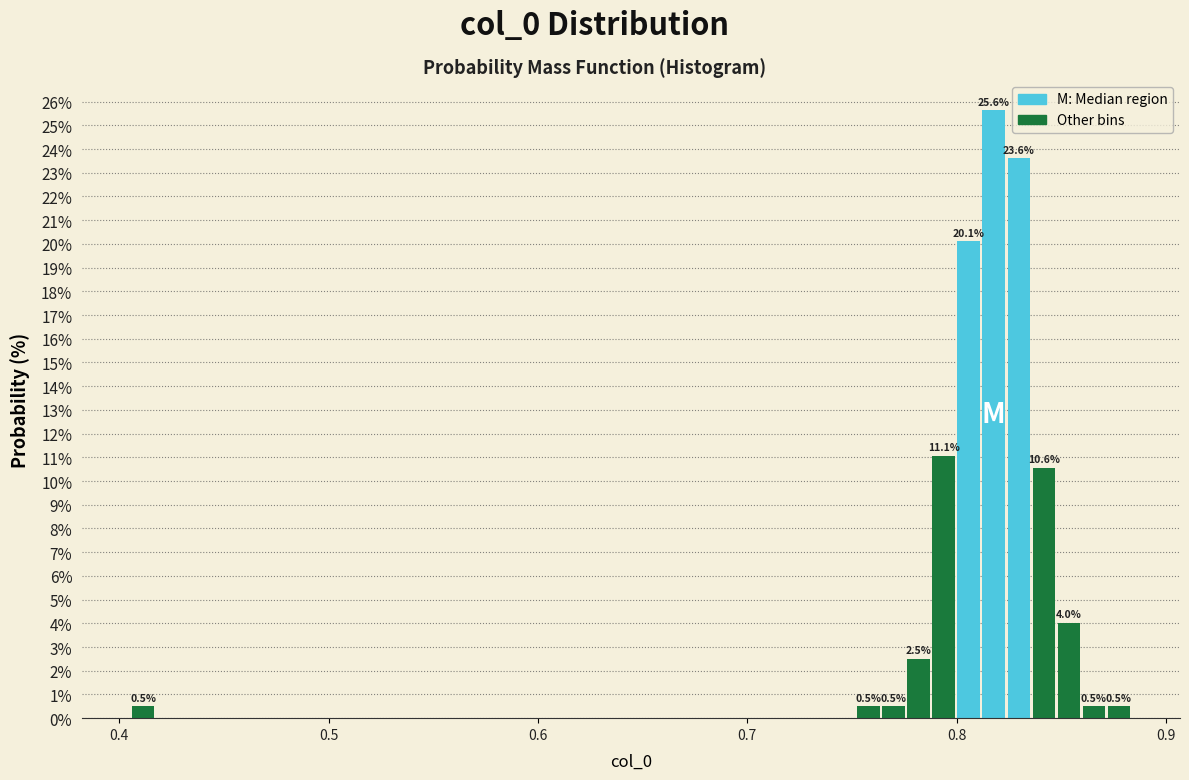

Read against the x-axis, roughly where is the centre of the tallest bar?

0.82